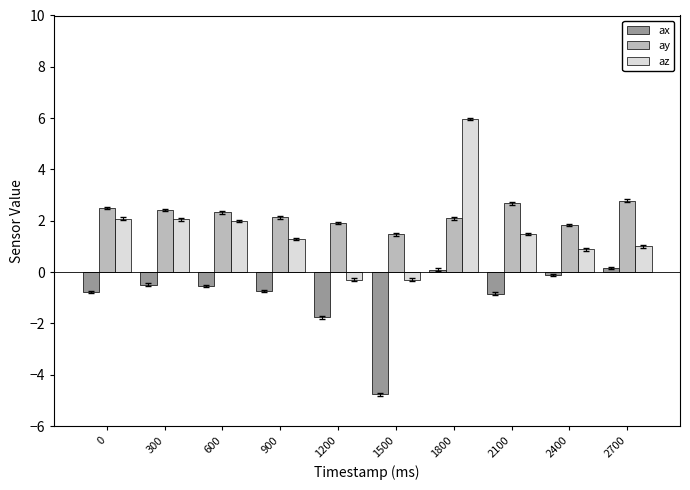

Is the value of az at 1200 greater than the value of ax at 2700?

No